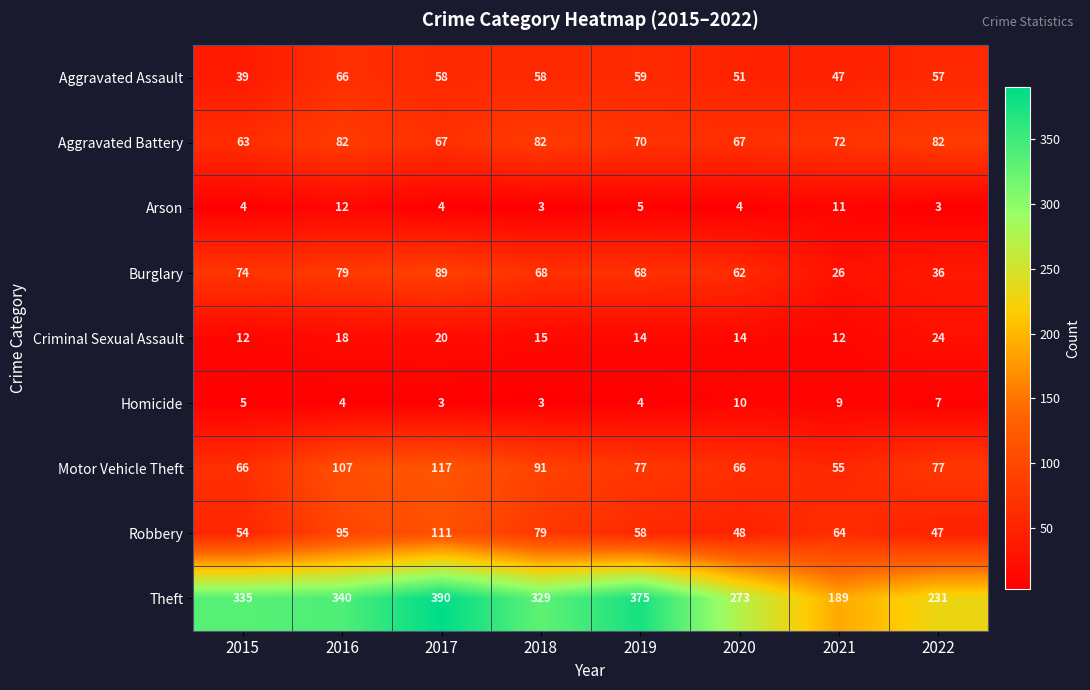

List the series in order of their peak value, lowest first.

Homicide, Arson, Criminal Sexual Assault, Aggravated Assault, Aggravated Battery, Burglary, Robbery, Motor Vehicle Theft, Theft